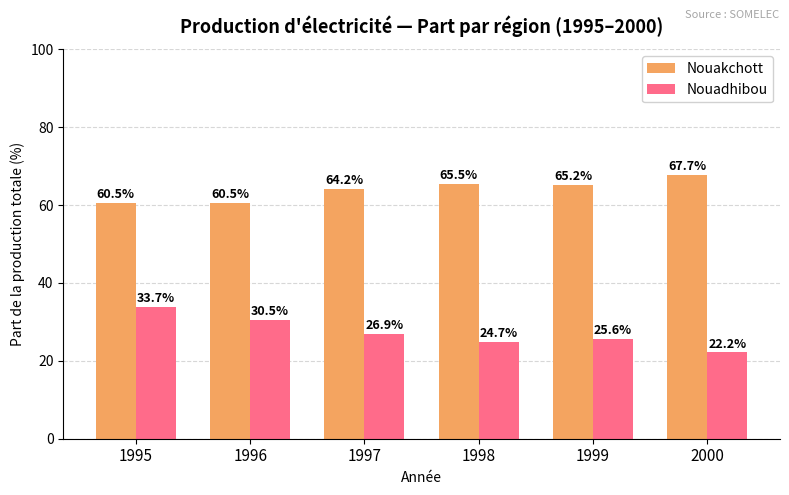

Between 1996 and 1999, which series saw the biggest shift?

Nouadhibou